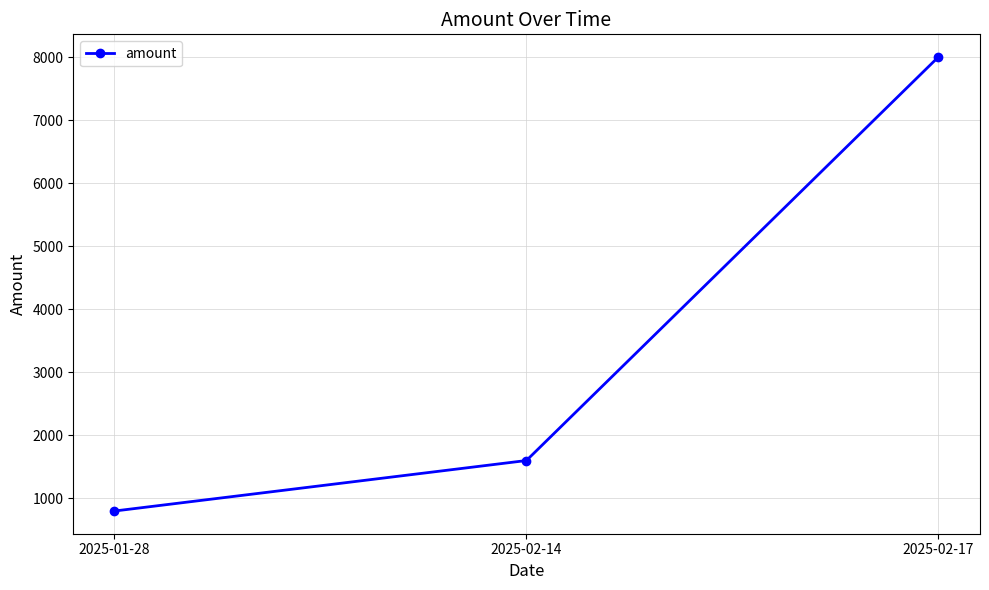

What value does the data have at 2025-02-17, to the nearest 10?

8000